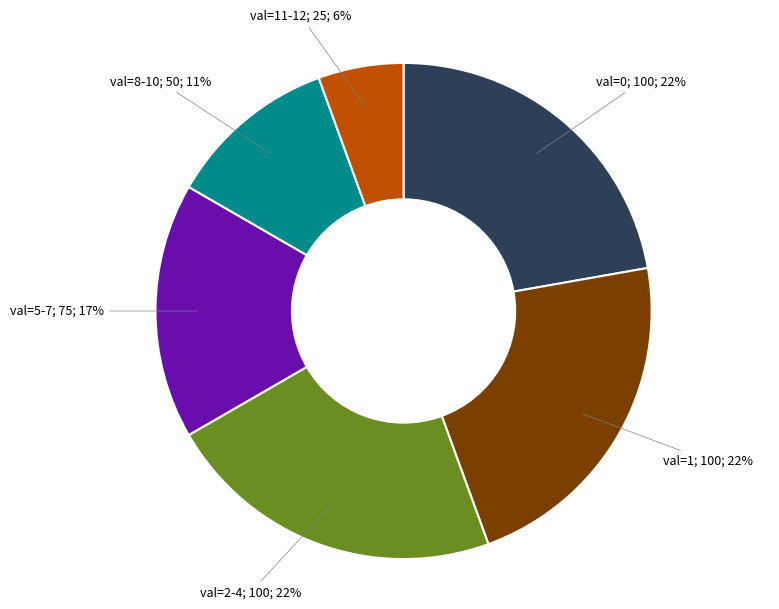

How many slices are in this pie chart?

6